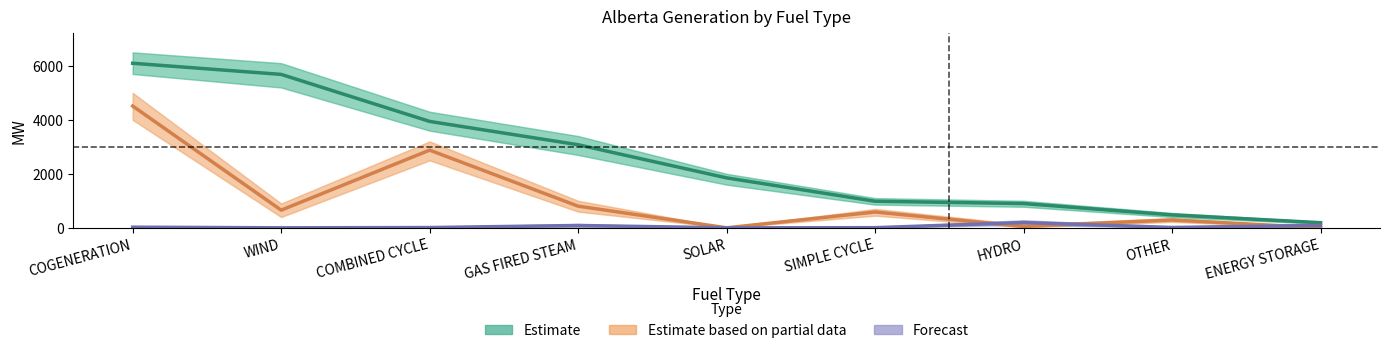

How many positive values does the Estimate based on partial data series have?

7